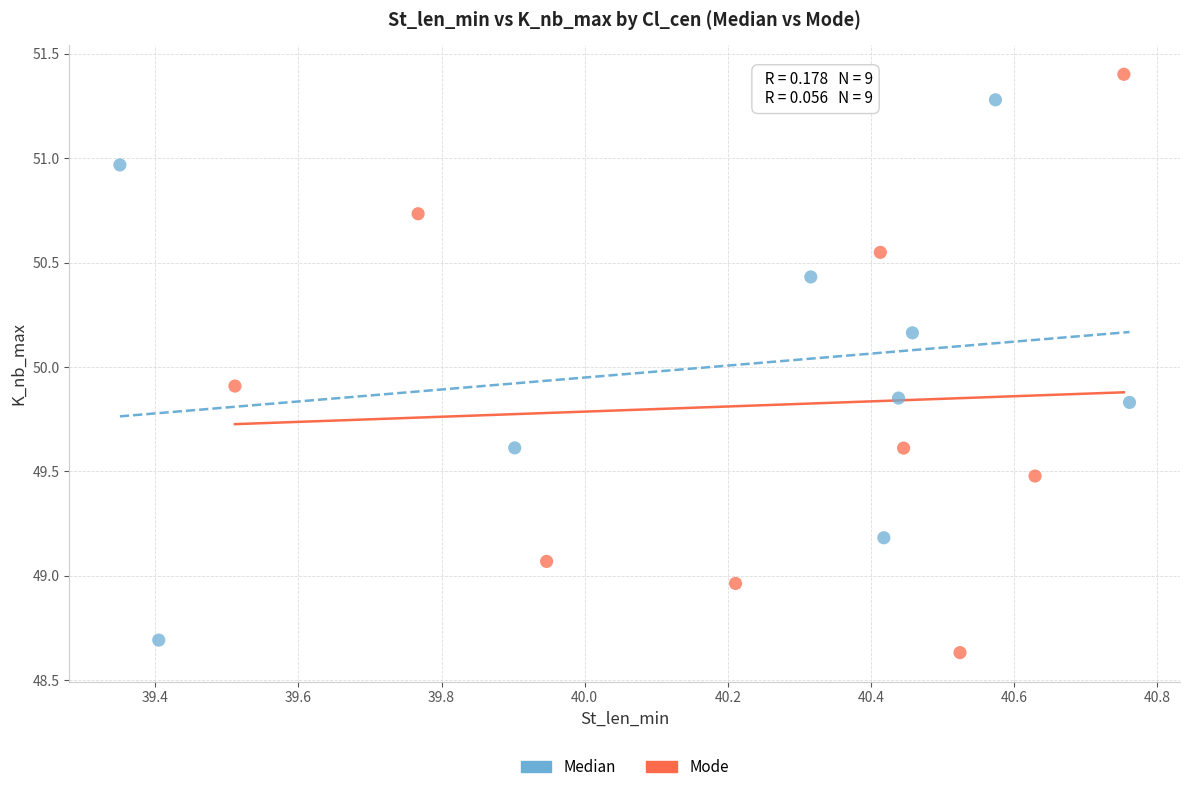

Which series has the widest spread of Y values?

Mode